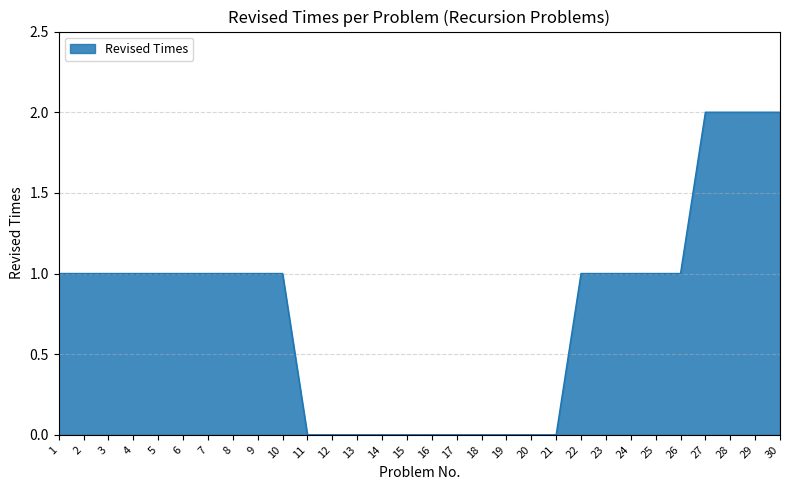

The chart shows a value of 1 at 21. True or false?

False